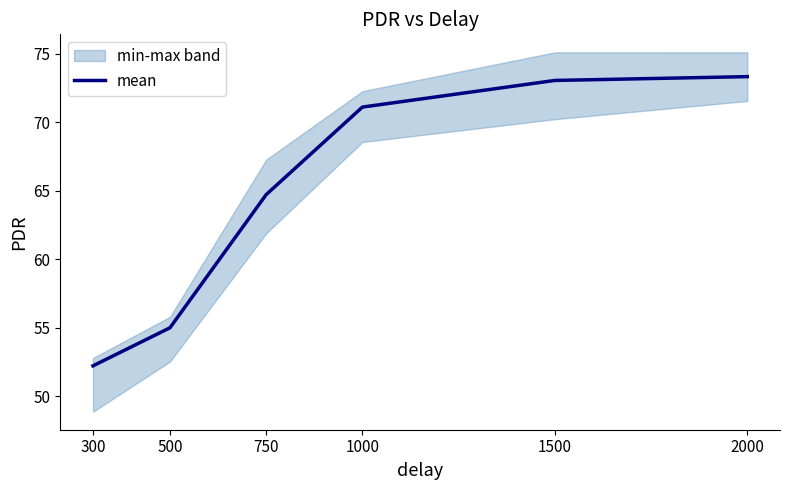

What is the smallest value displayed?

52.2